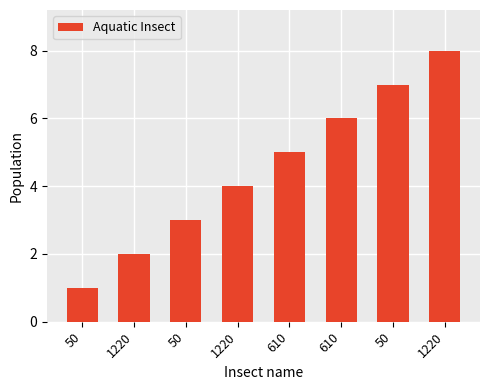

The value at 610 is 3. True or false?

False